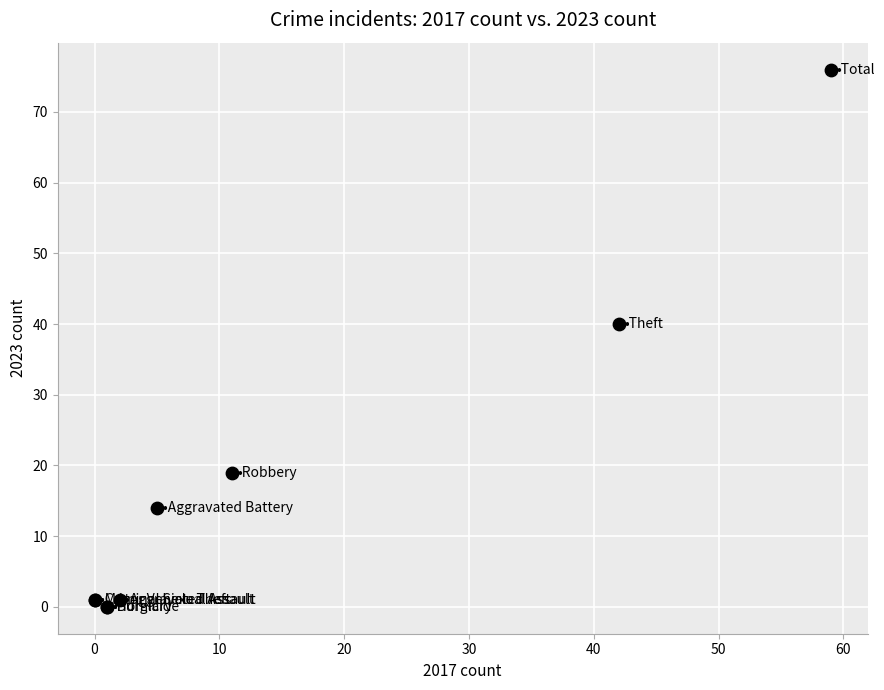

What Y value in the scatter plot is closest to 38?

40